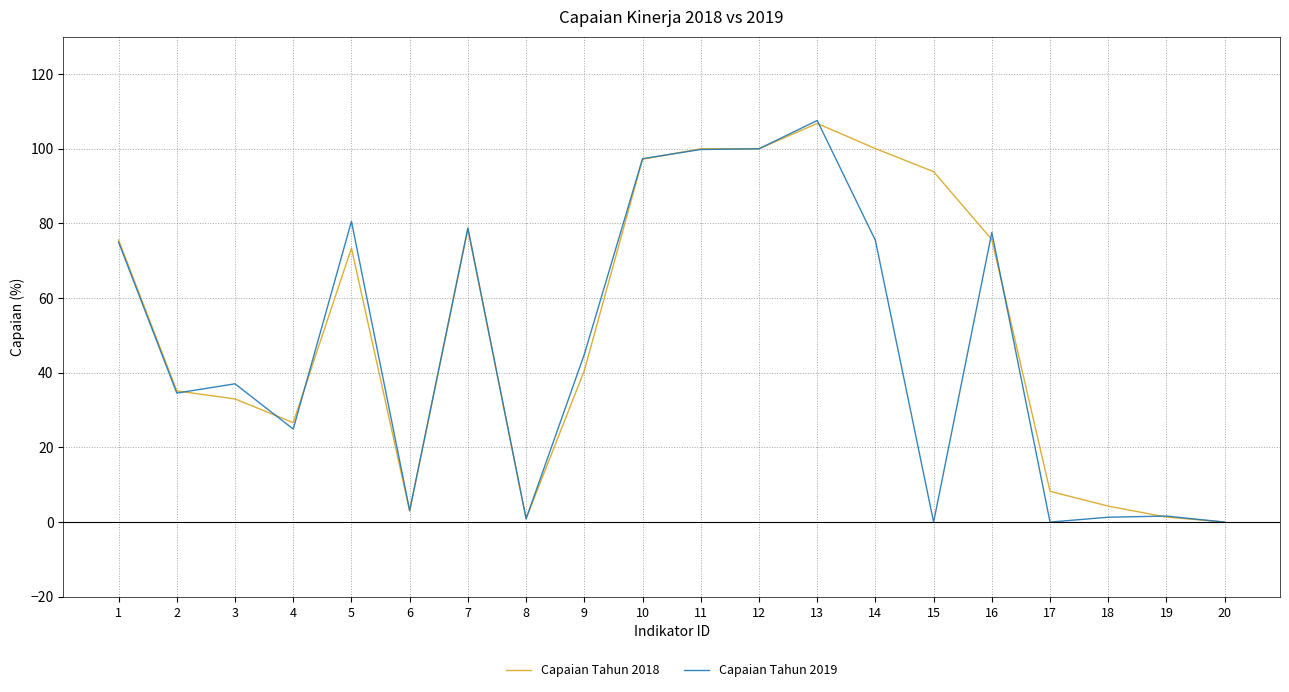

True or false: Capaian Tahun 2019 has a value of 24.9 at 4.

True